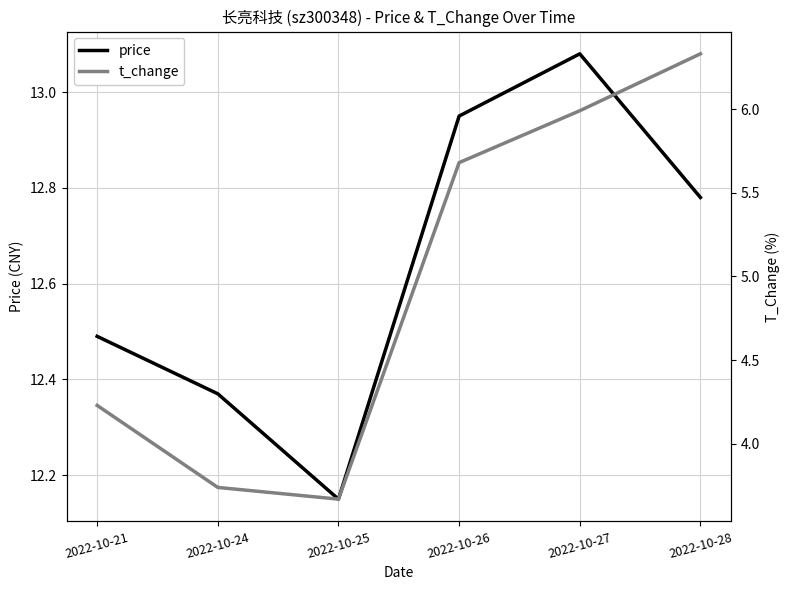

Which category has the lowest value in the t_change series?

2022-10-25